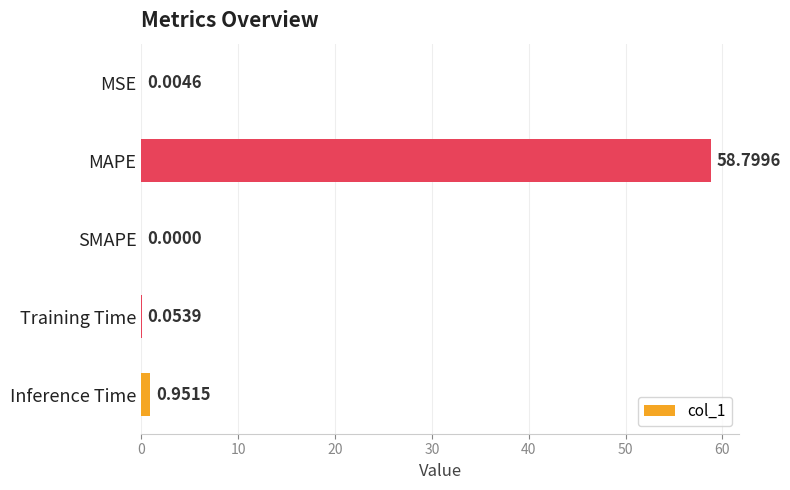

Count the number of values greater than 0.

4